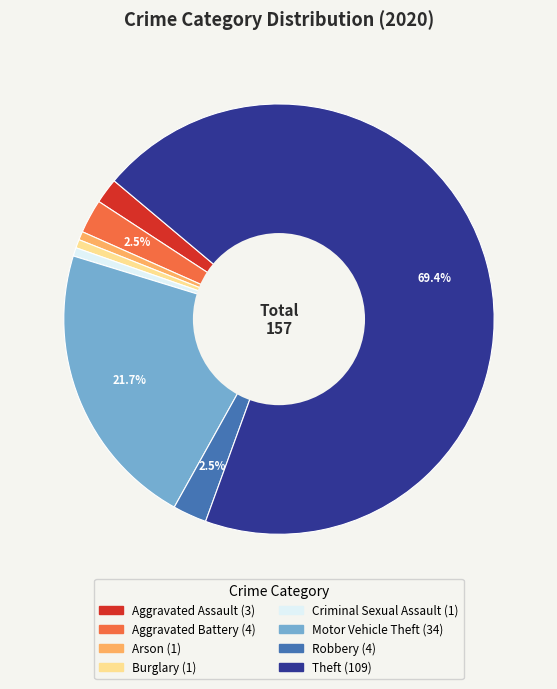

Is the sum of Robbery and Theft greater than half?

Yes